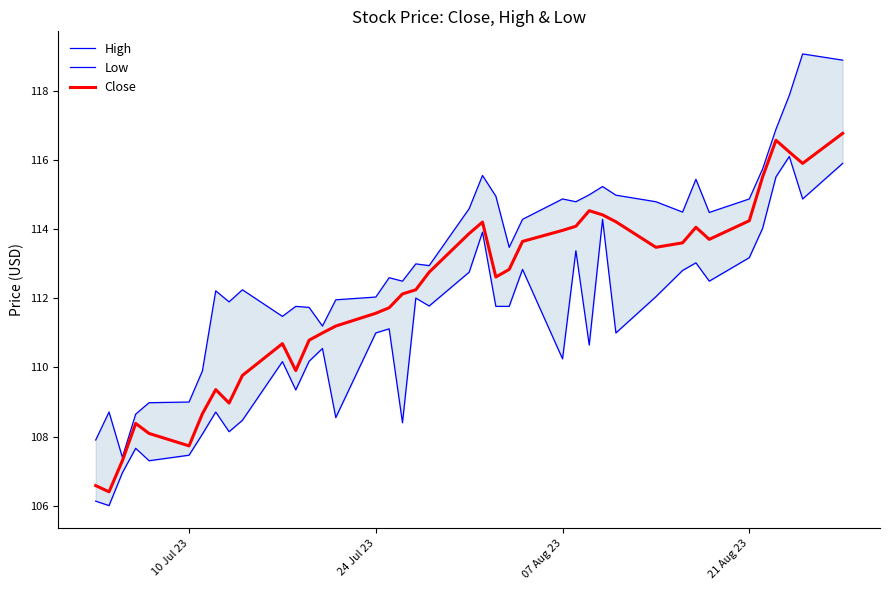

Is this an area chart (filled region under the line)?

No